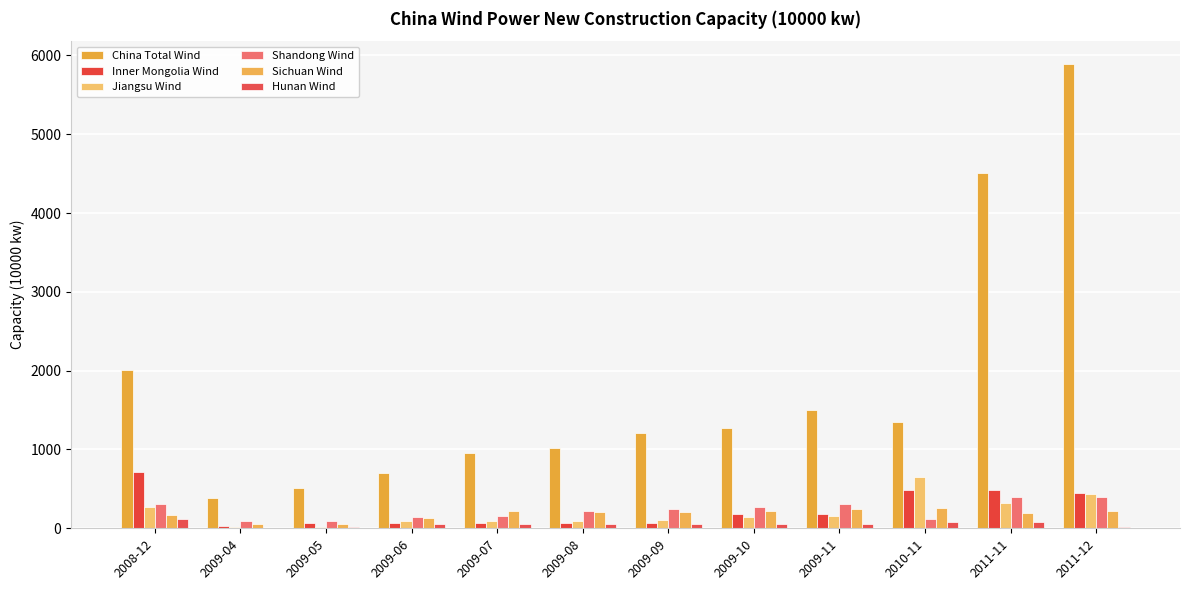

What is the label of the 9th bar from the left?

2009-11